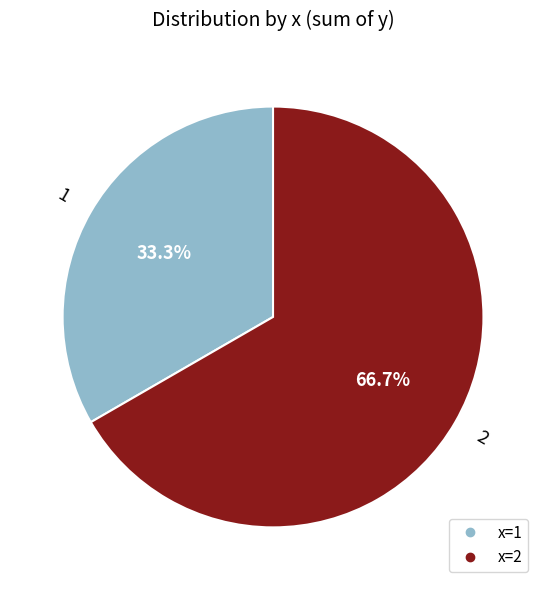

Does any single category account for the majority?

Yes